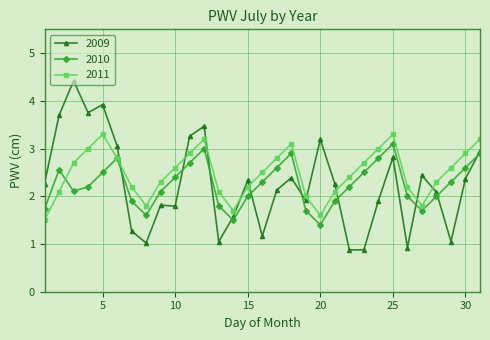

Which series has the largest total across all categories?

2011